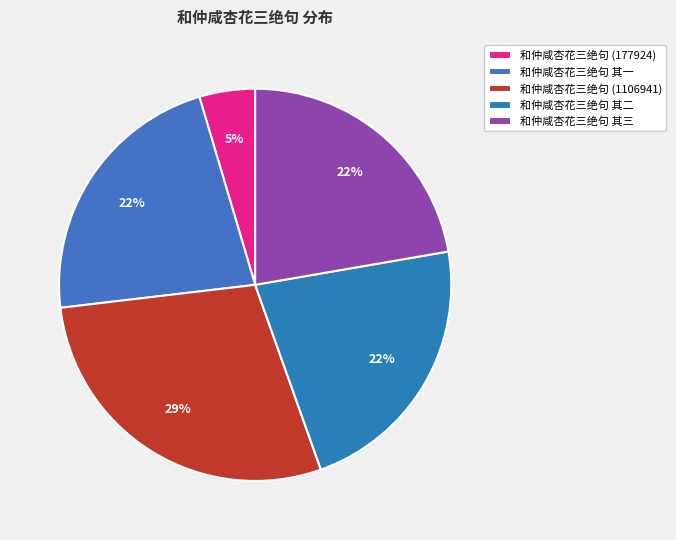

To the nearest percent, what is the difference between the largest and smallest slice percentages?

24%